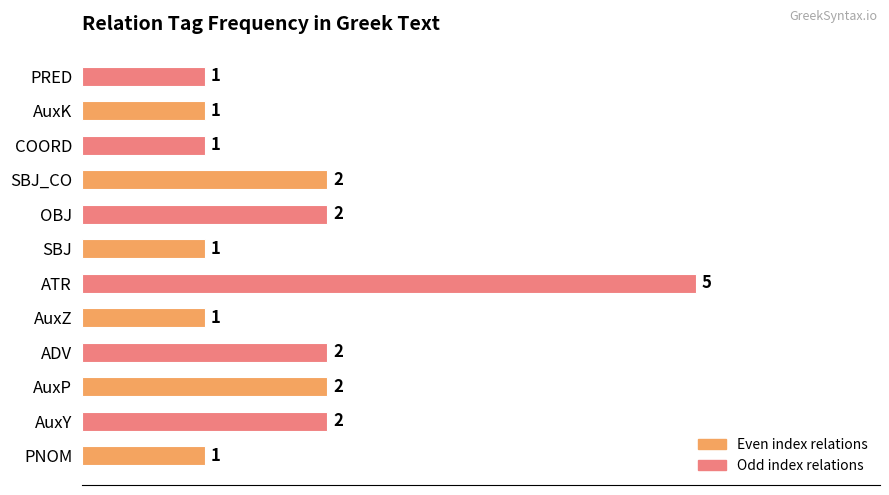

Reading top to bottom, extract all data points from this chart.

1	1	1	2	2	1	5	1	2	2	2	1